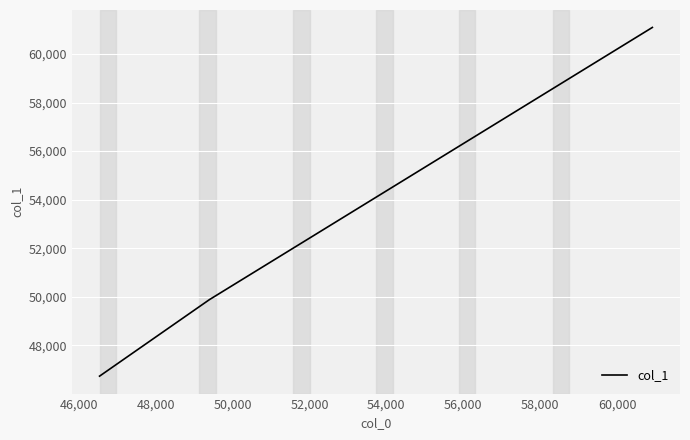

What is the minimum value shown in the chart?

46737